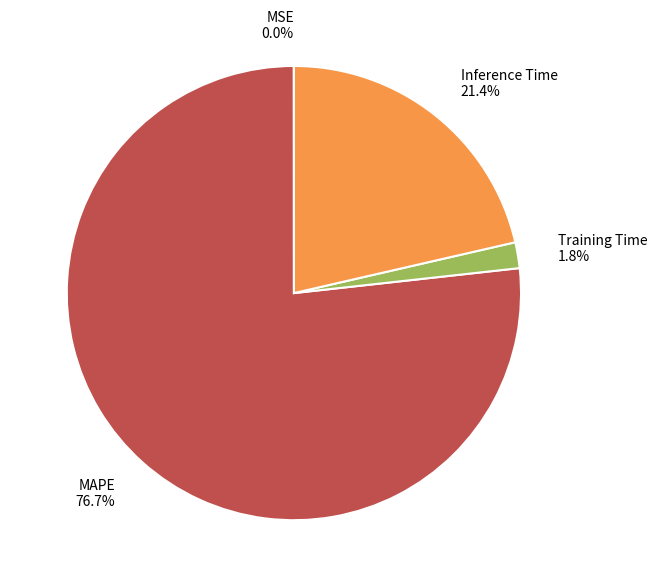

Which has a higher value, Inference Time or Training Time?

Inference Time